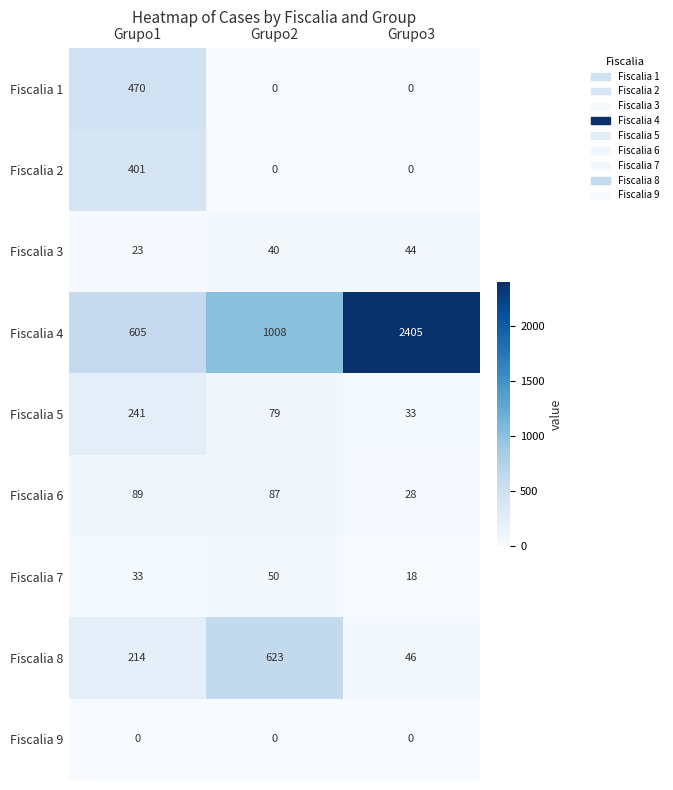

What is the maximum value for Fiscalia 2?

401